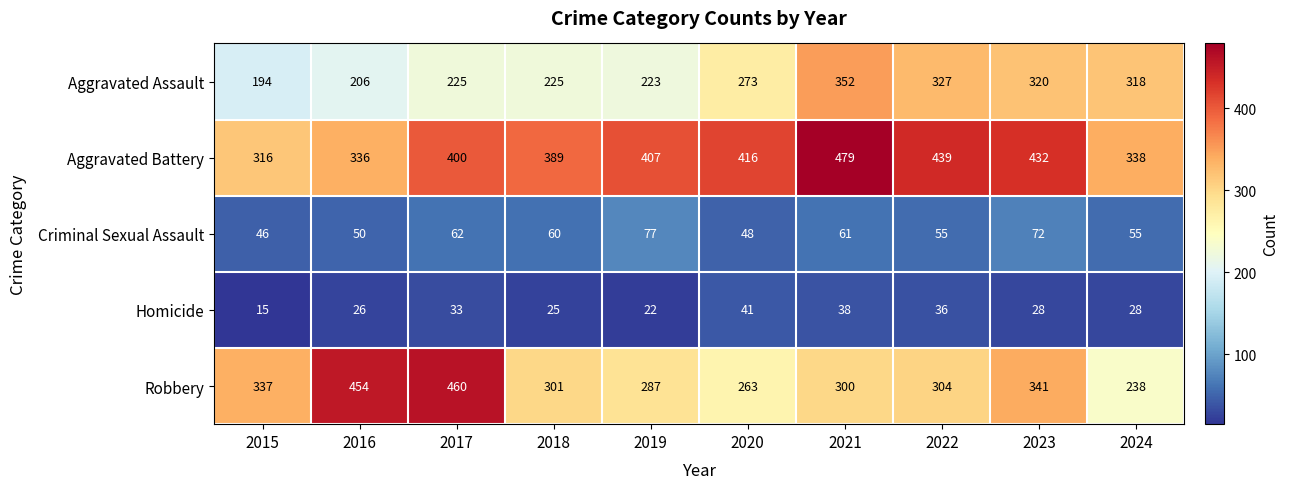

What is the sum of all Robbery values?

3285